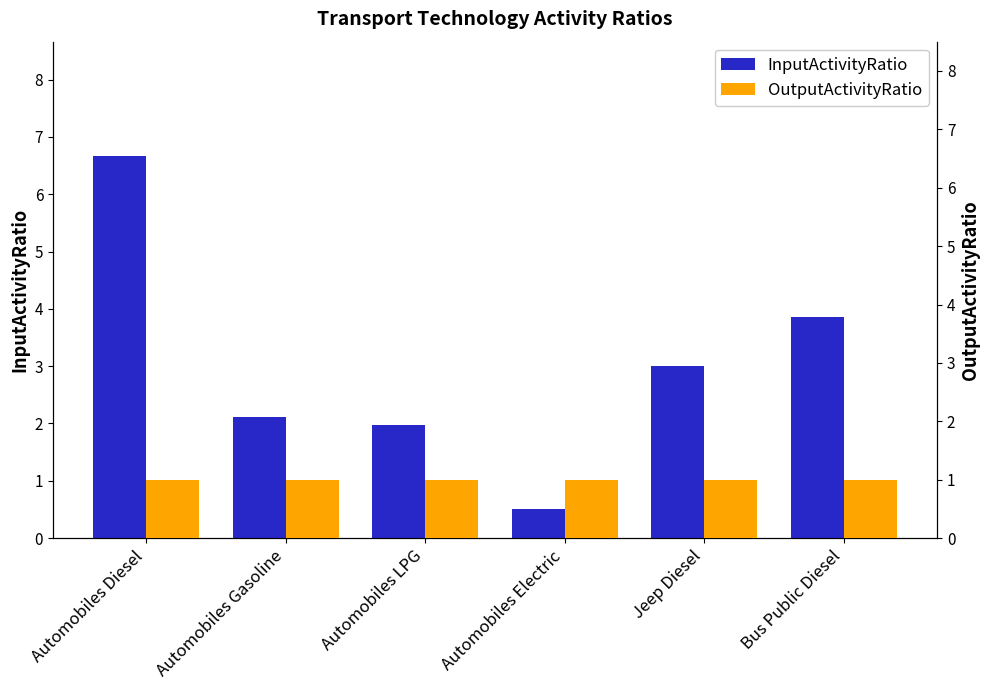

At which category is the sum across all series the highest?

Automobiles Diesel